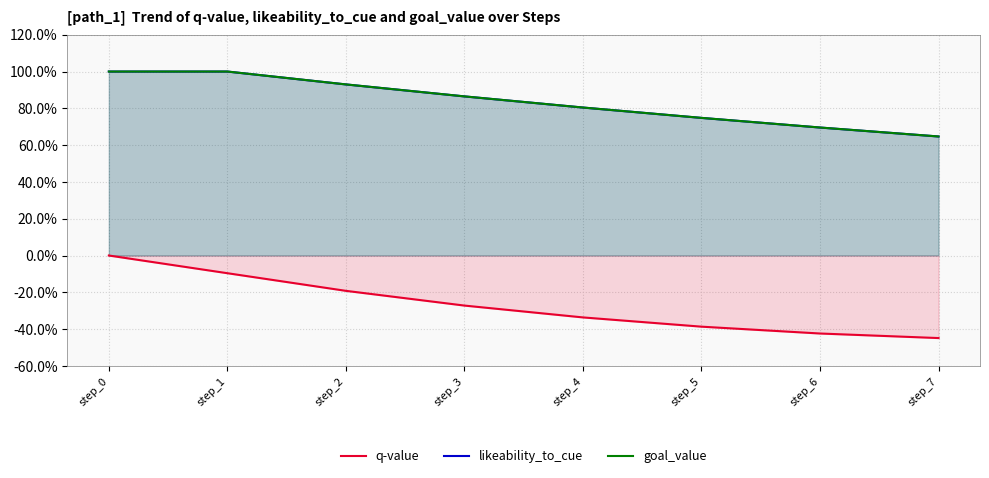

What is the difference between the maximum and minimum values in the goal_value series?

0.4